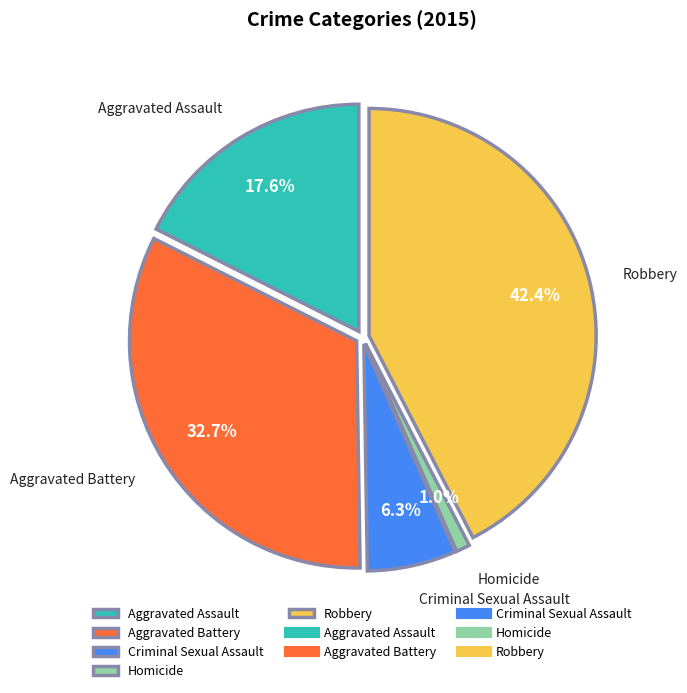

To the nearest percent, what is the average slice percentage?

20%